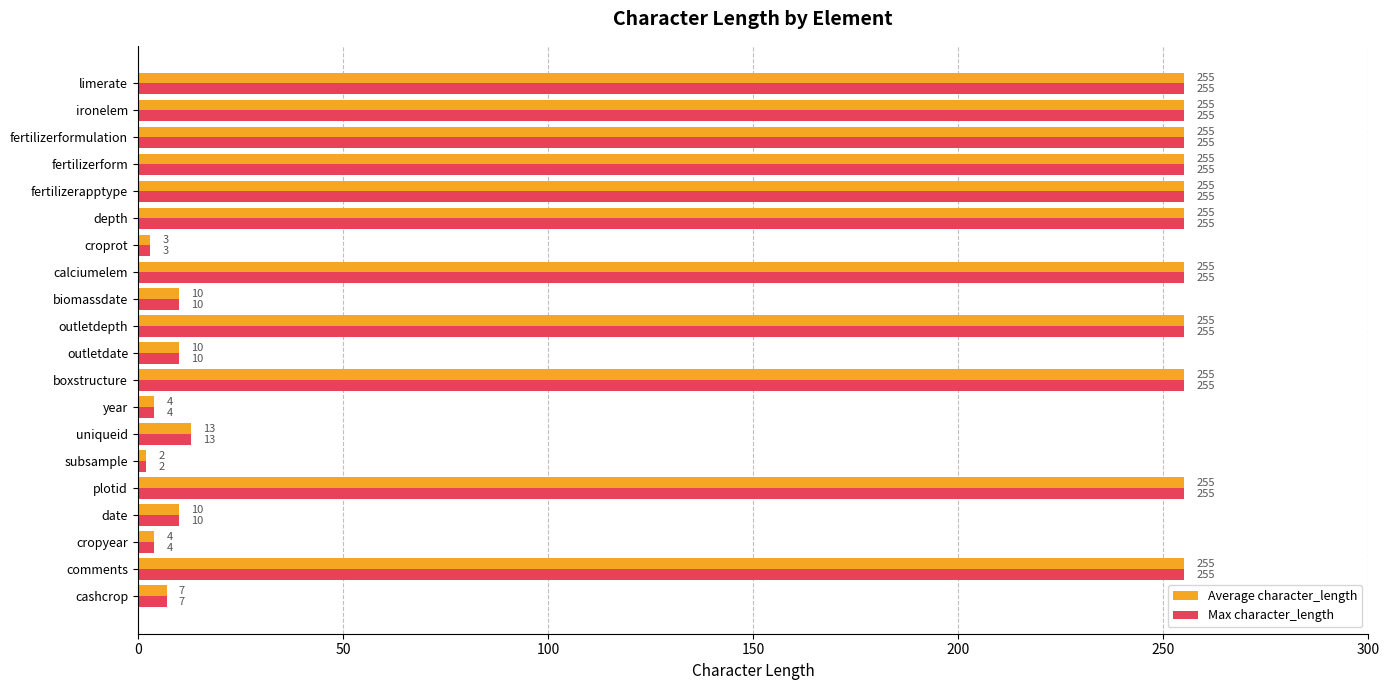

Which label corresponds to the smallest value in the chart?

subsample